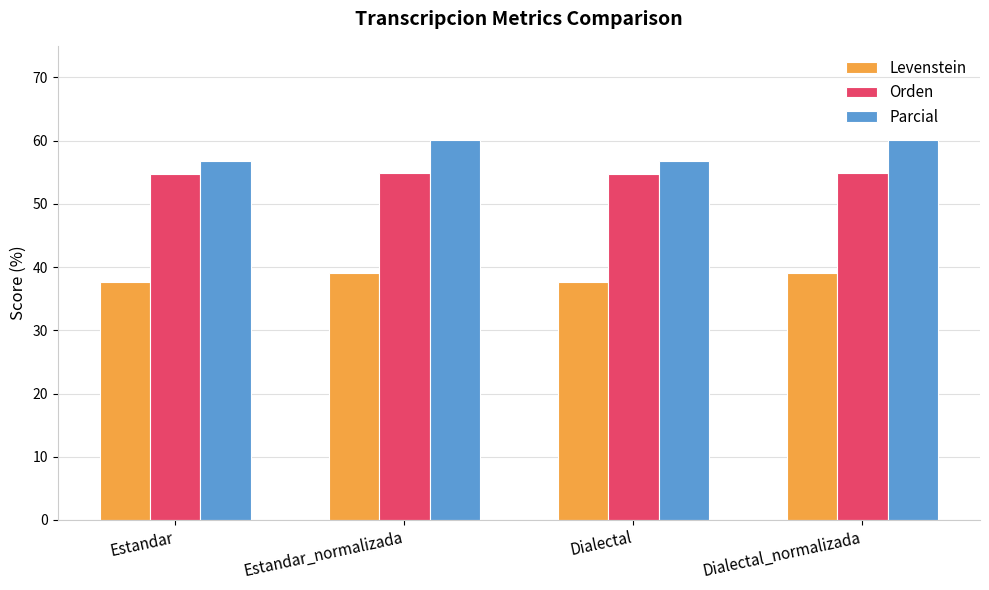

What is the spread (max minus min) of values at Dialectal?

19.2